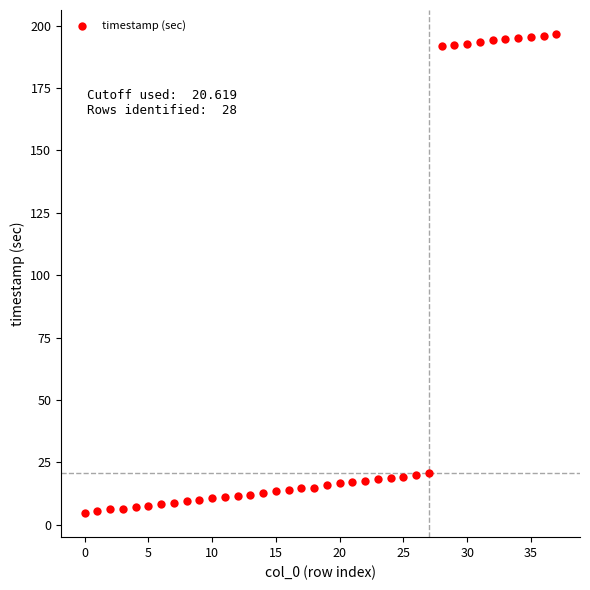

What is the range of Y values (max minus min)?

192.0